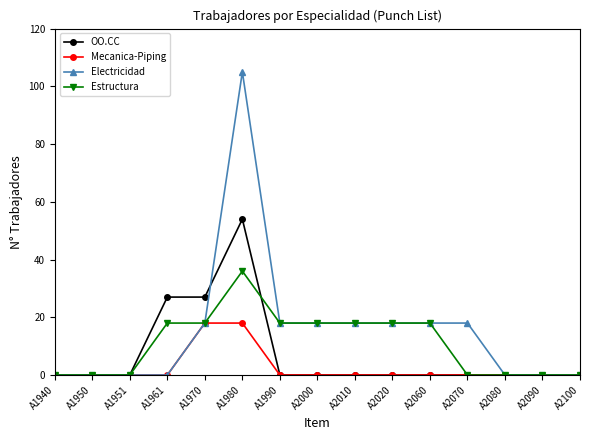

What is the total value across all series at A2060?

36